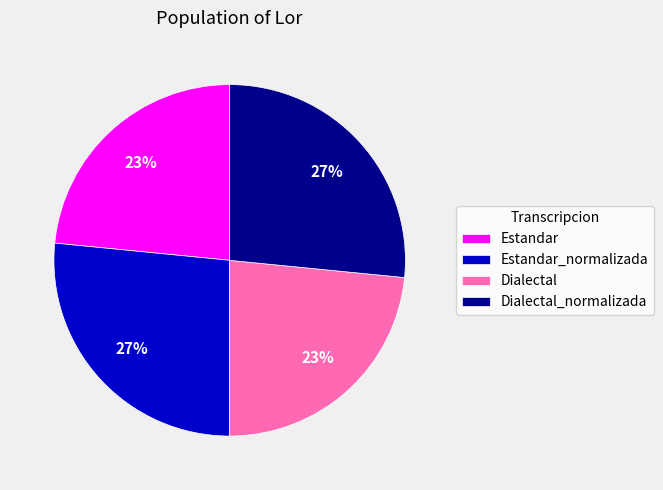

To the nearest percent, what portion does Estandar_normalizada represent?

27%